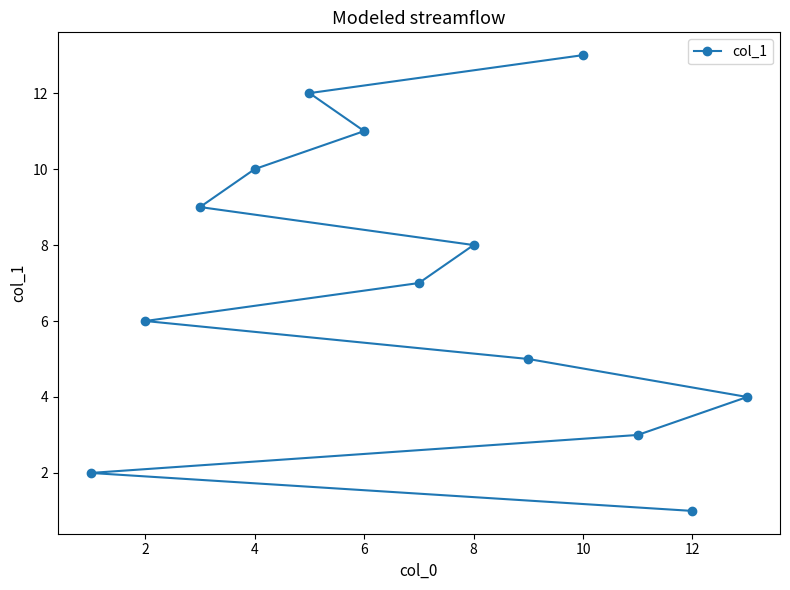

How many lines are shown in the chart?

1